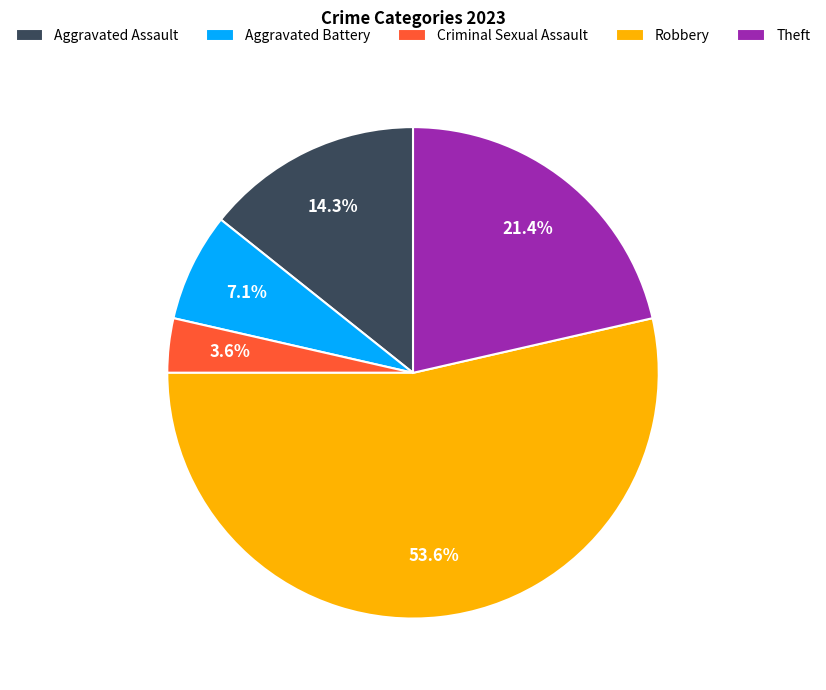

What percentage is the Aggravated Assault slice, to the nearest percent?

14%